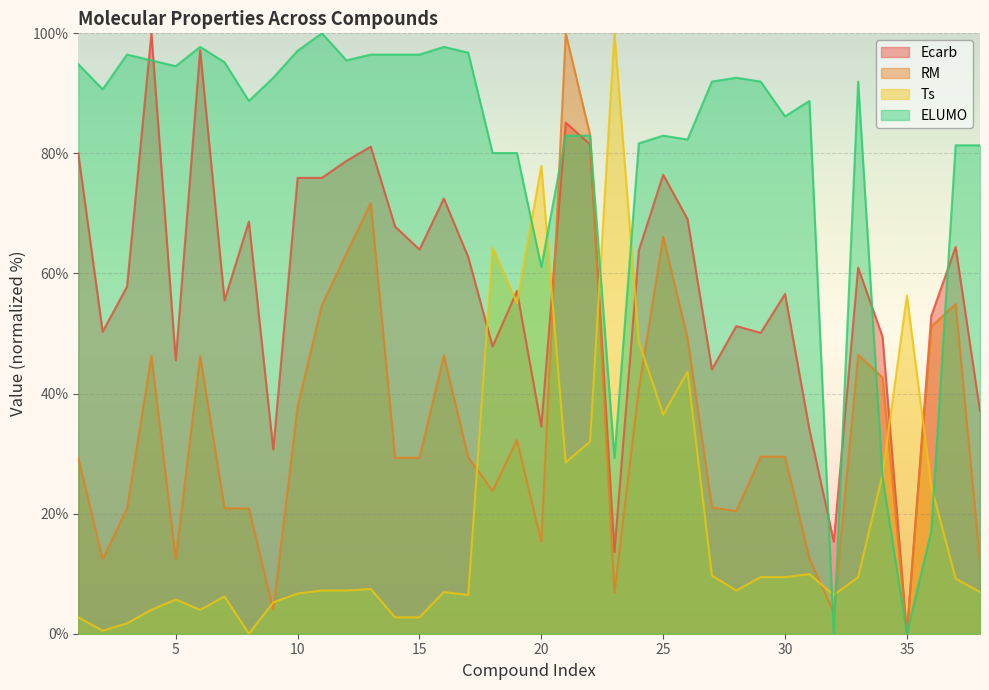

How many lines are shown in the chart?

4